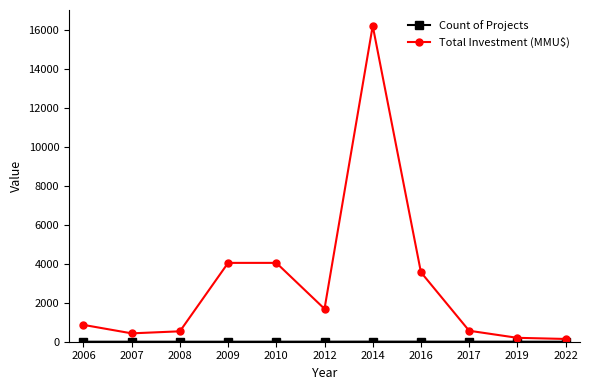

True or false: Total Investment (MMU$) has a value of 2317 at 2010.

False